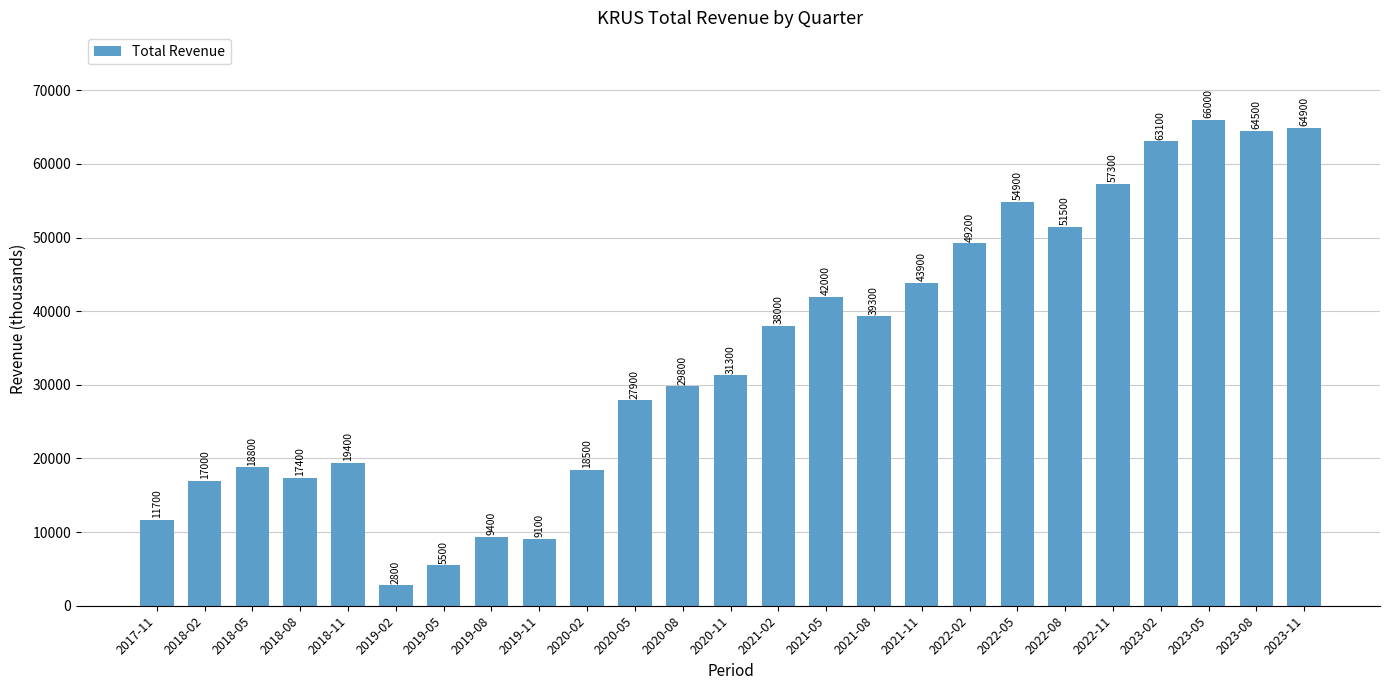

What is the difference between the second highest and second lowest values?

59400